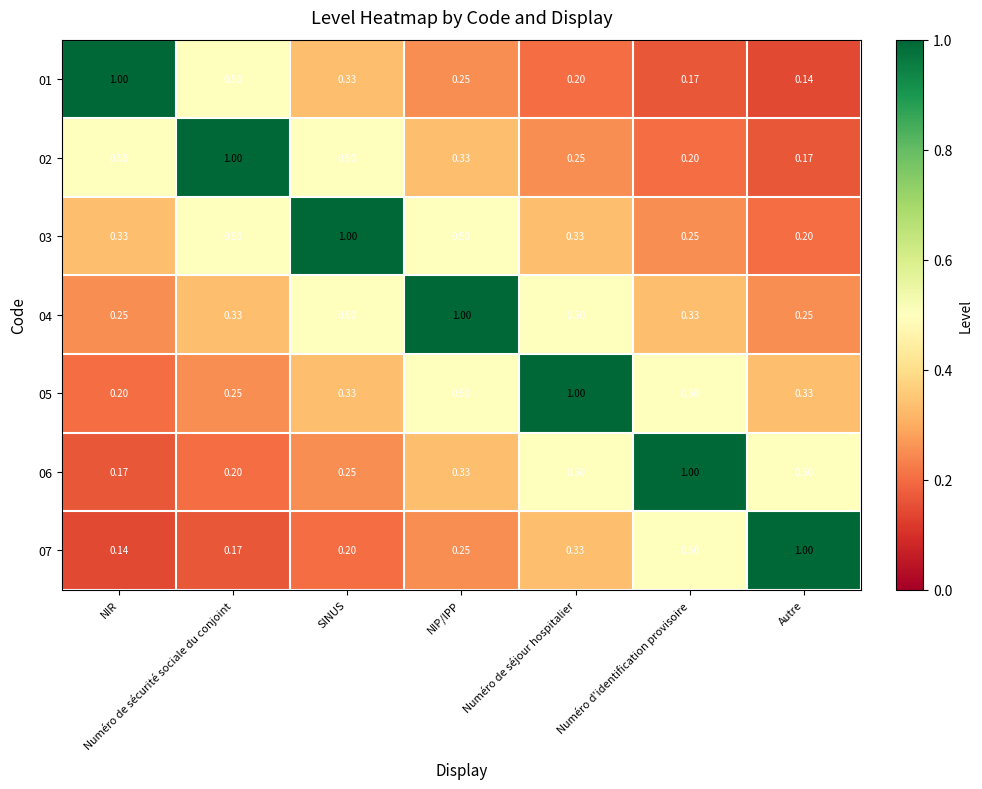

At which label does 07 reach its minimum?

NIR